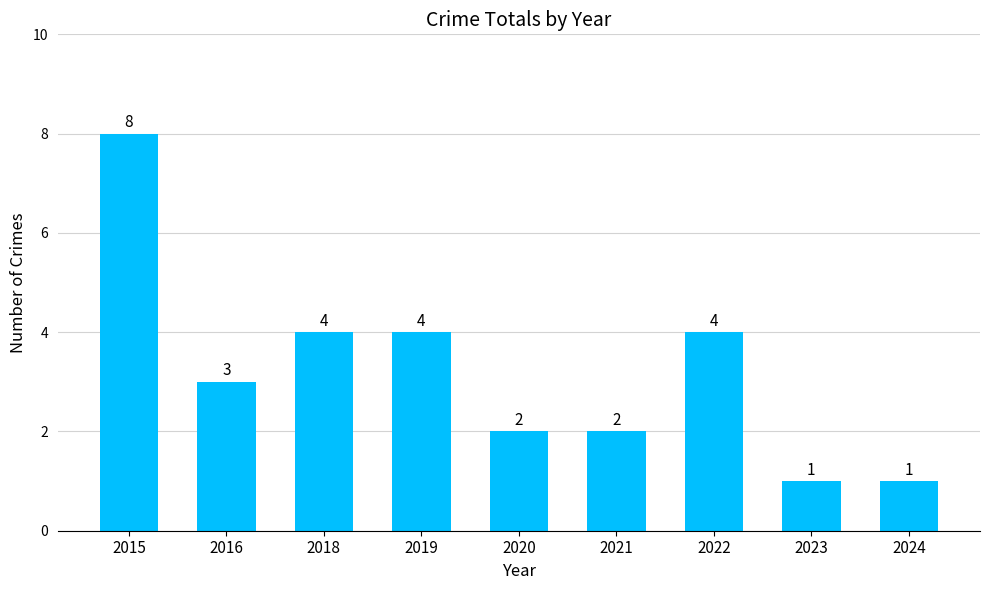

At which label does the data first exceed 3?

2015